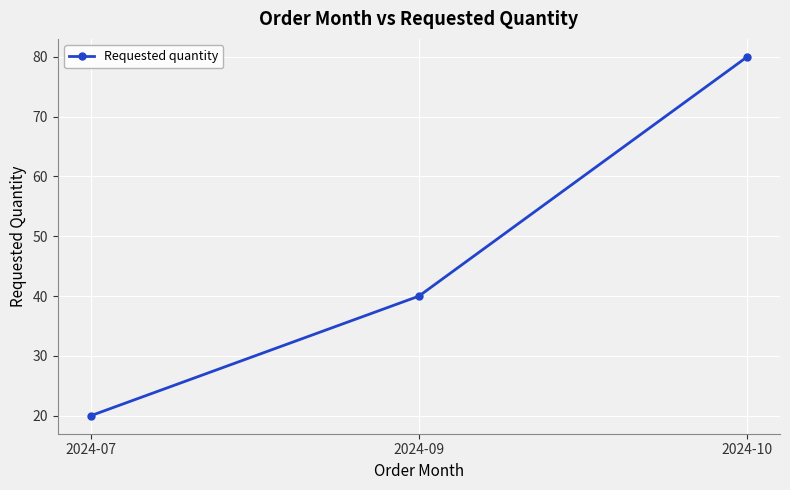

Rank the categories by value from highest to lowest.

2024-10, 2024-09, 2024-07